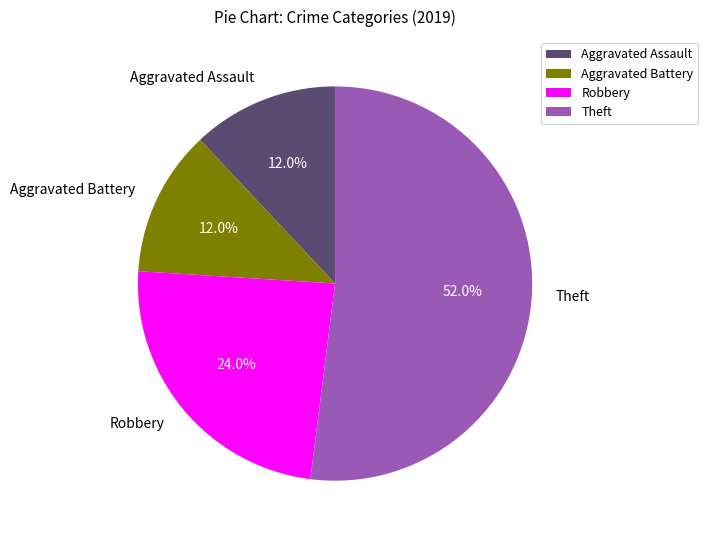

To the nearest percent, what is the difference between the largest and smallest slice percentages?

40%